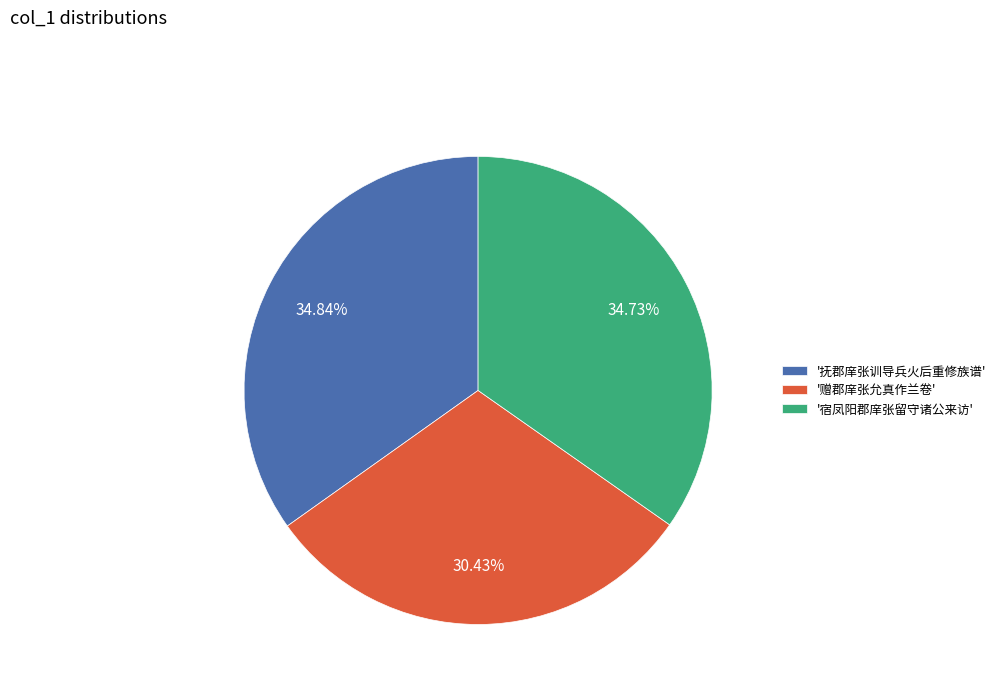

Does '赠郡庠张允真作兰卷' represent more than half of the total?

No